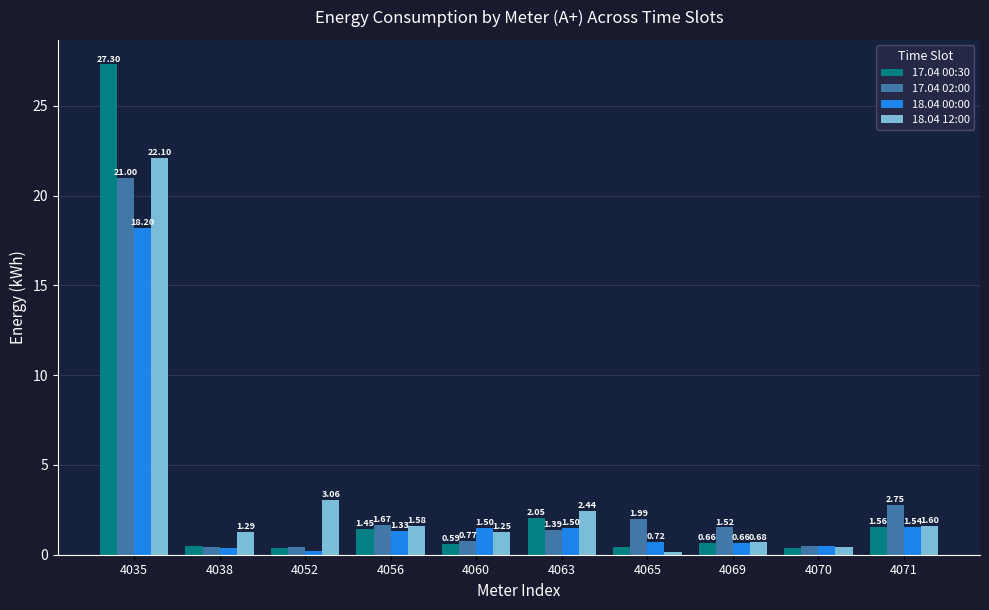

The 17.04 00:30 series shows 2.6 at 4071. True or false?

False